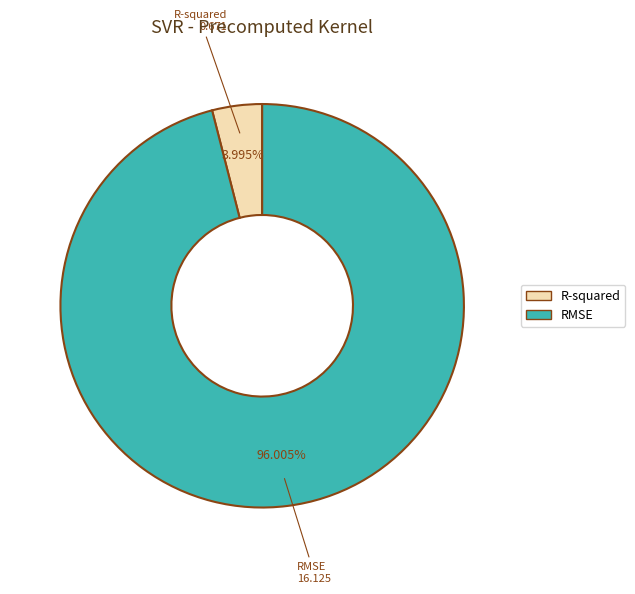

Which category accounts for the majority?

RMSE